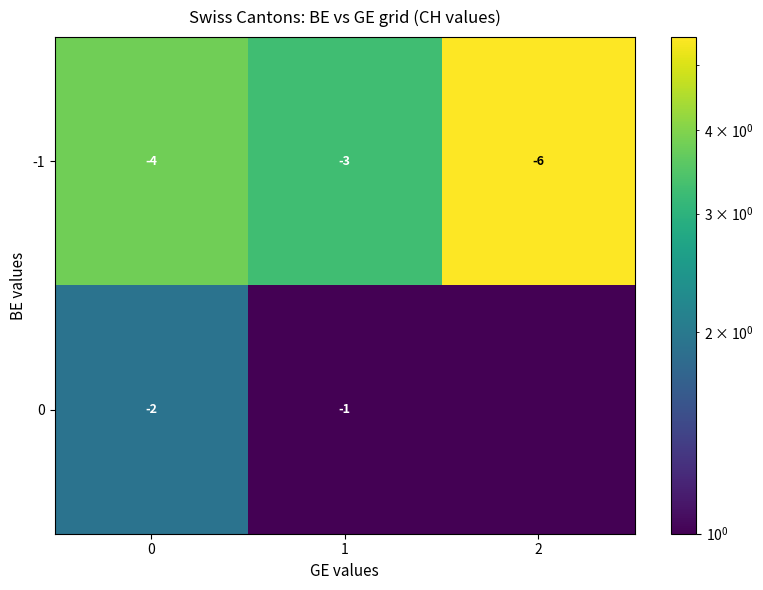

List the labels in order of -1 value, smallest first.

2, 0, 1